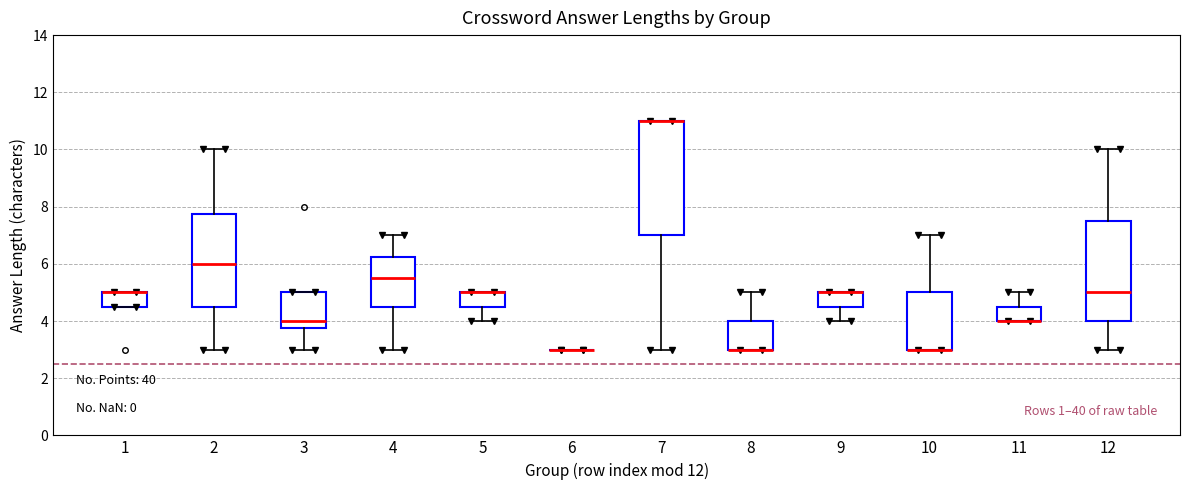

Reading left to right, transcribe this box plot: for each box, give where its median line is, the range the box spans, and where its two whiskers end, as read against the y-axis. The values are not printed on the chart, so give them approximately, as read against the axis.

1: median 5.0 (drawn on the box's upper edge), box 4.6 to 5.0, whiskers 4.6 to 5.0
2: median 6.0, box 4.6 to 7.8, whiskers 3.0 to 10.0
3: median 4.0, box 3.8 to 5.0, whiskers 3.0 to 5.0
4: median 5.6, box 4.6 to 6.2, whiskers 3.0 to 7.0
5: median 5.0 (drawn on the box's upper edge), box 4.6 to 5.0, whiskers 4.0 to 5.0
6: box collapsed to a line at 3.0, whiskers 3.0 to 3.0
7: median 11.0 (drawn on the box's upper edge), box 7.0 to 11.0, whiskers 3.0 to 11.0
8: median 3.0 (drawn on the box's lower edge), box 3.0 to 4.0, whiskers 3.0 to 5.0
9: median 5.0 (drawn on the box's upper edge), box 4.6 to 5.0, whiskers 4.0 to 5.0
10: median 3.0 (drawn on the box's lower edge), box 3.0 to 5.0, whiskers 3.0 to 7.0
11: median 4.0 (drawn on the box's lower edge), box 4.0 to 4.6, whiskers 4.0 to 5.0
12: median 5.0, box 4.0 to 7.6, whiskers 3.0 to 10.0